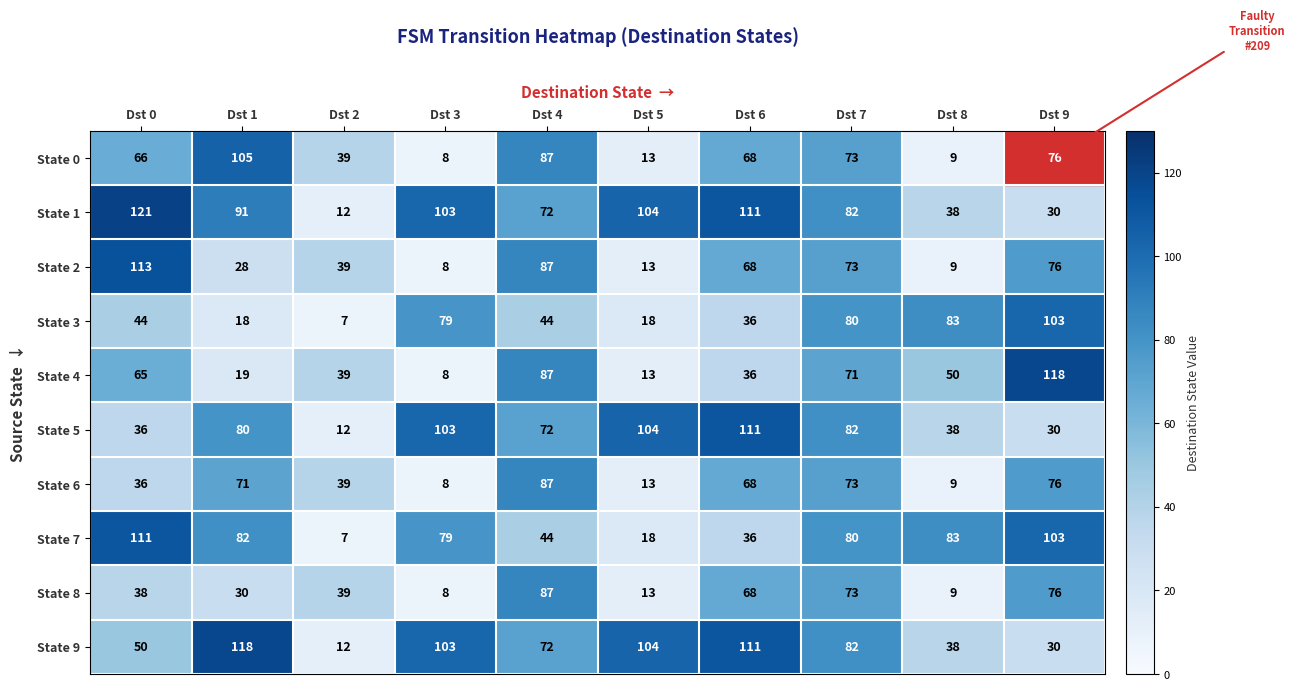

The value of State 8 at Dst 1 is 30. True or false?

True